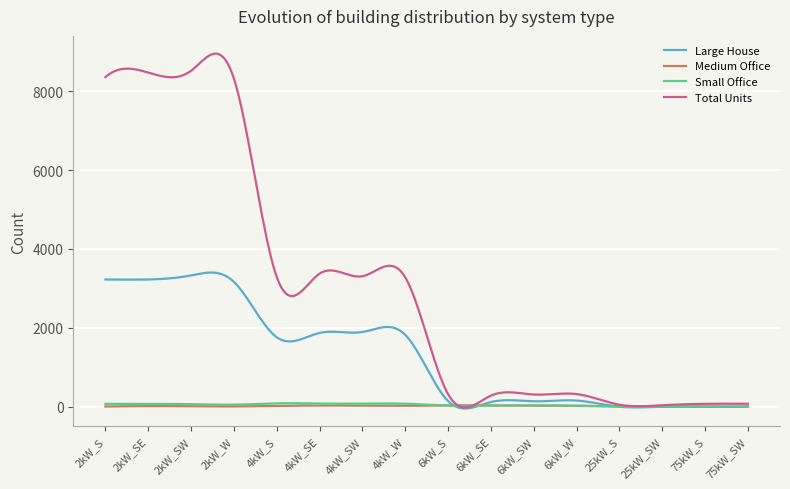

Which series has the largest range (max minus min)?

Total Units